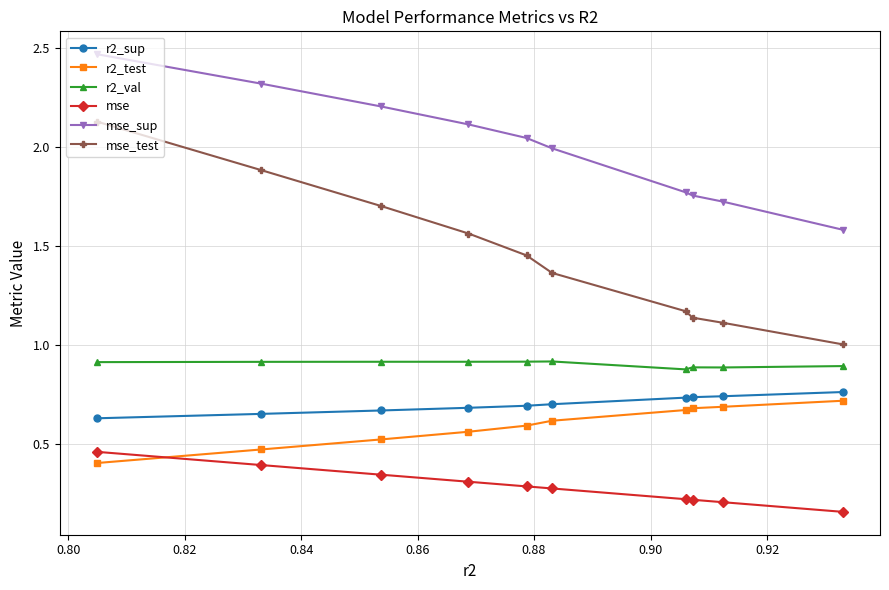

Which series has the widest spread of values?

mse_test